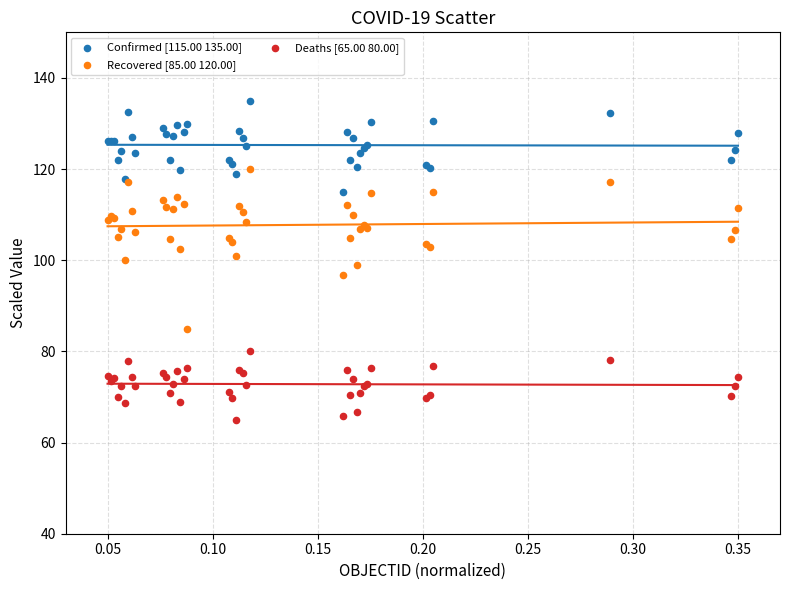

Which series reaches the minimum Y coordinate?

Deaths [65.00 80.00]